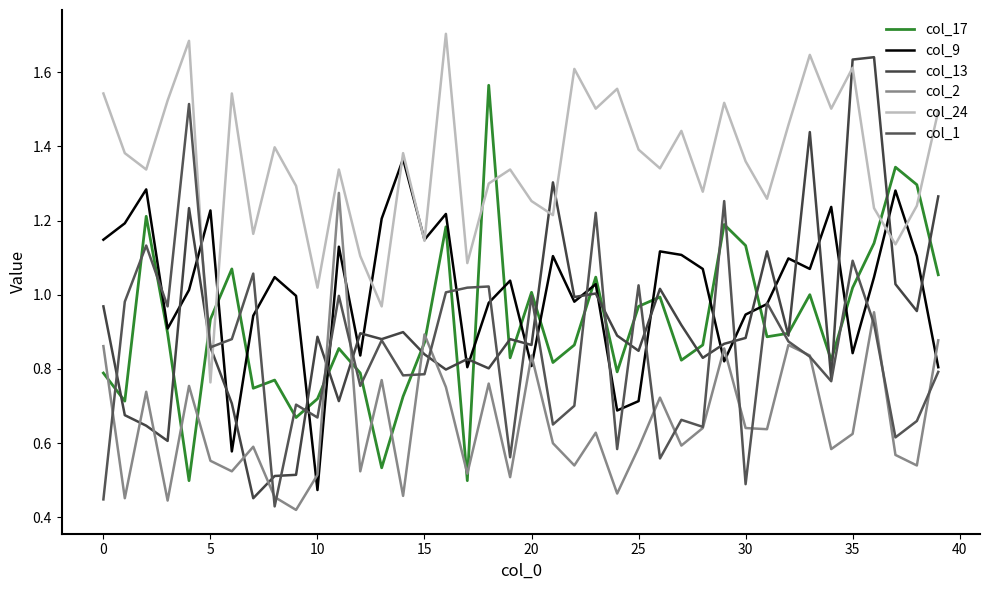

What is the smallest value displayed?

0.4